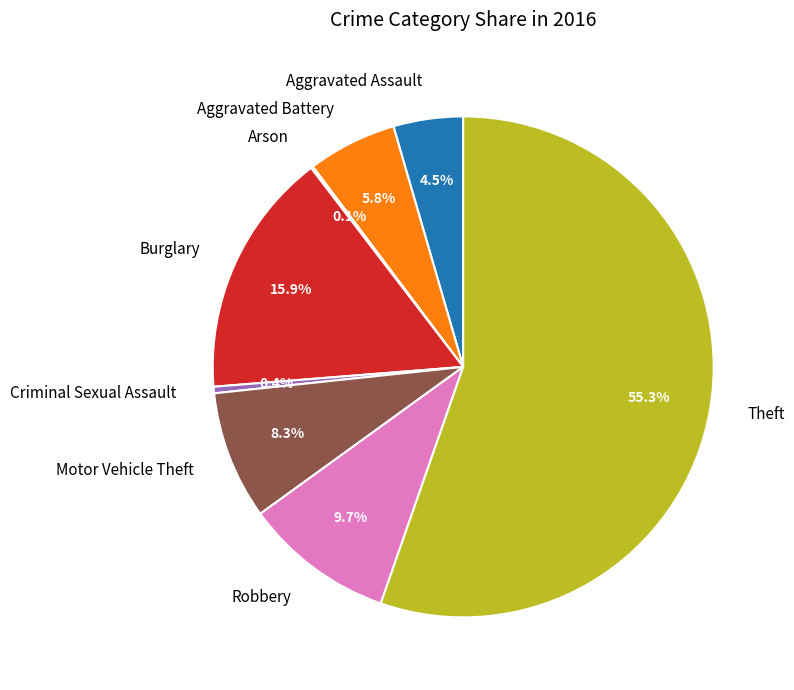

Is there any slice that represents more than half of the pie?

Yes